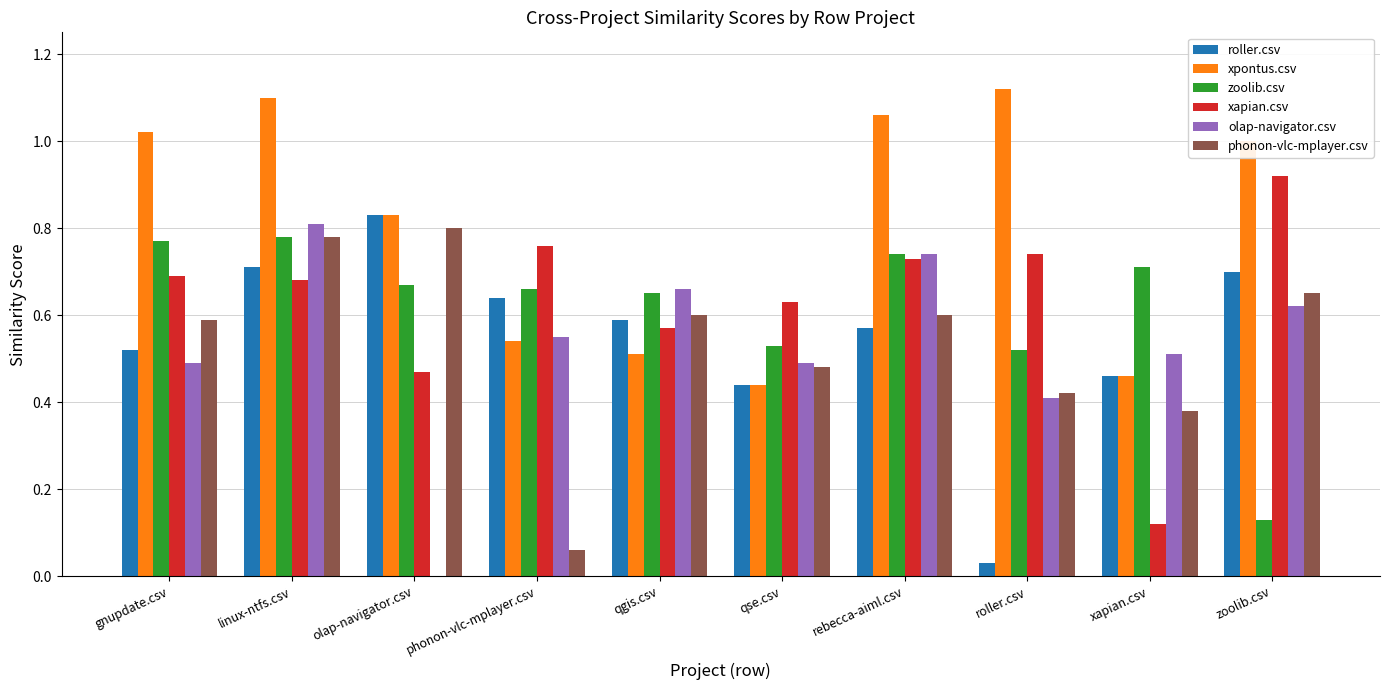

What are all the series names shown in the legend?

roller.csv, xpontus.csv, zoolib.csv, xapian.csv, olap-navigator.csv, phonon-vlc-mplayer.csv